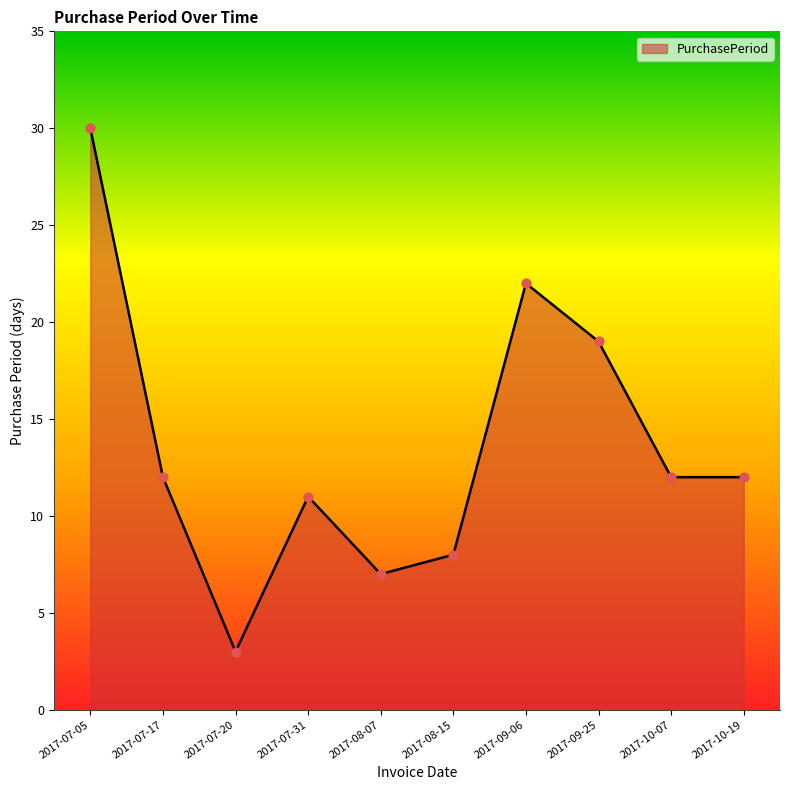

Approximately how many times larger is the value at 2017-10-19 compared to 2017-07-31?

1.1